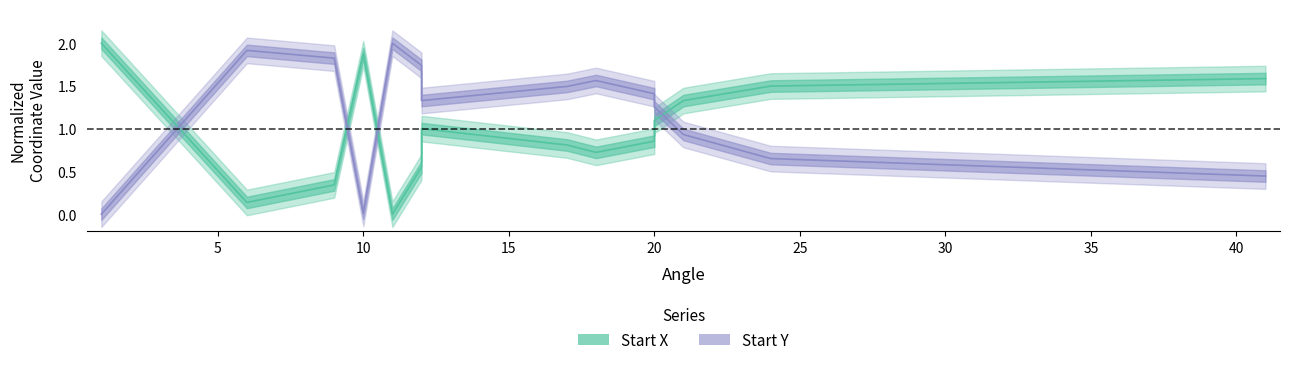

Count the number of categories in the chart.

14